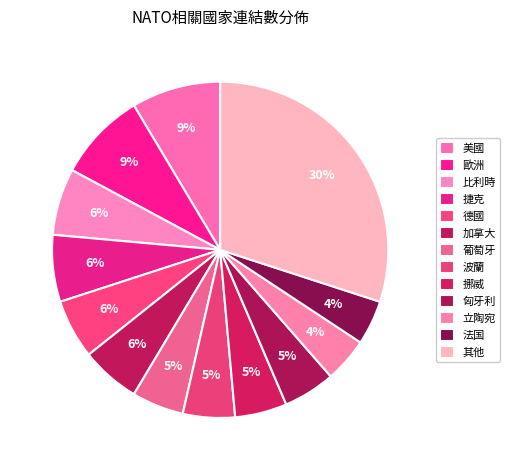

Do 法国 and 立陶宛 together represent more than half of the pie?

No